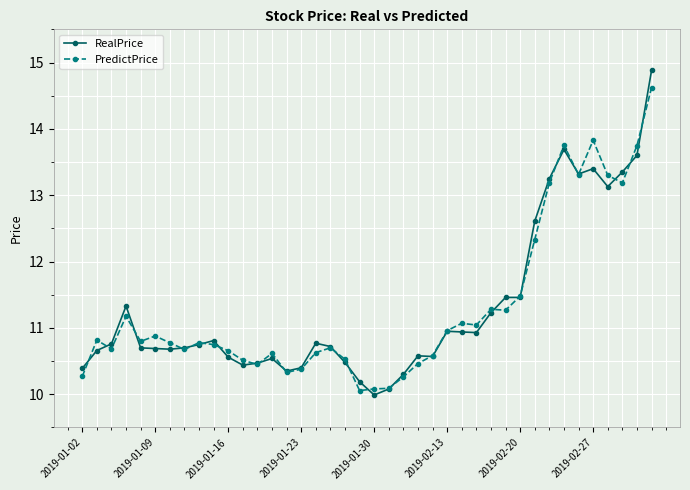

Is this an area chart (filled region under the line)?

No